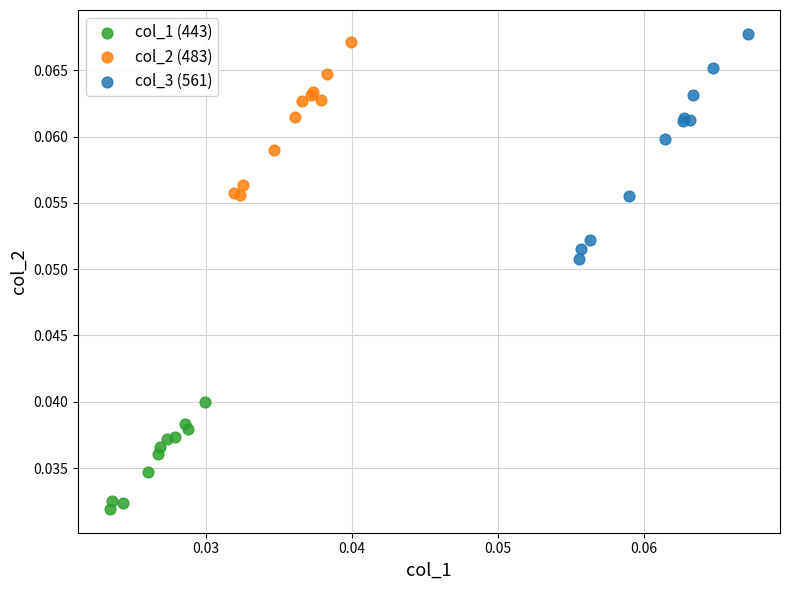

Which series has the largest Y range (max minus min)?

col_3 (561)